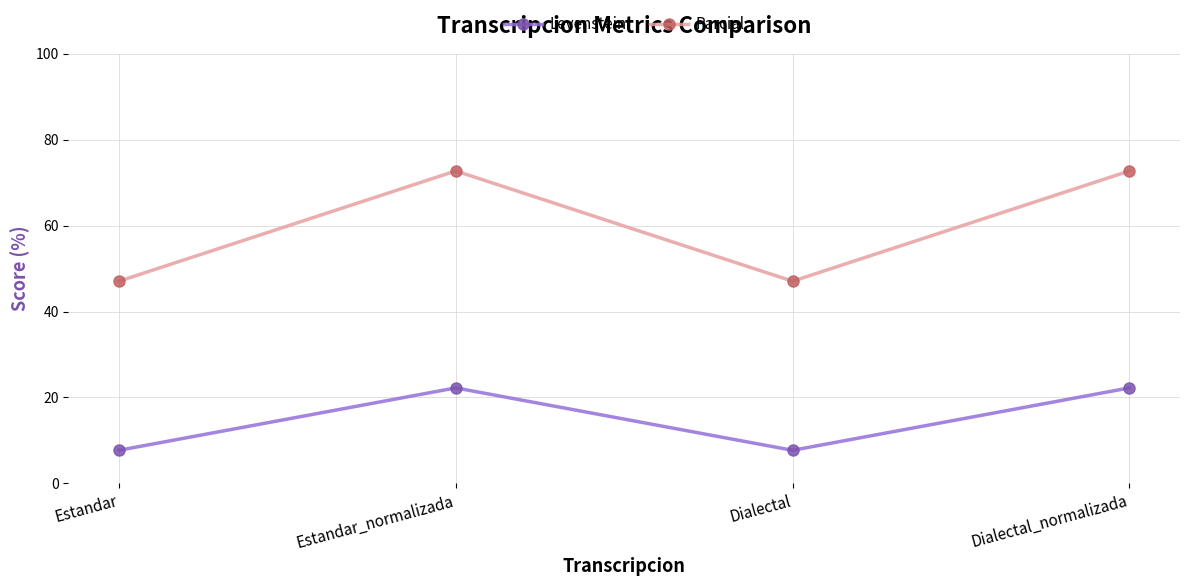

List the series in order of their peak value, lowest first.

Levenstein, Parcial